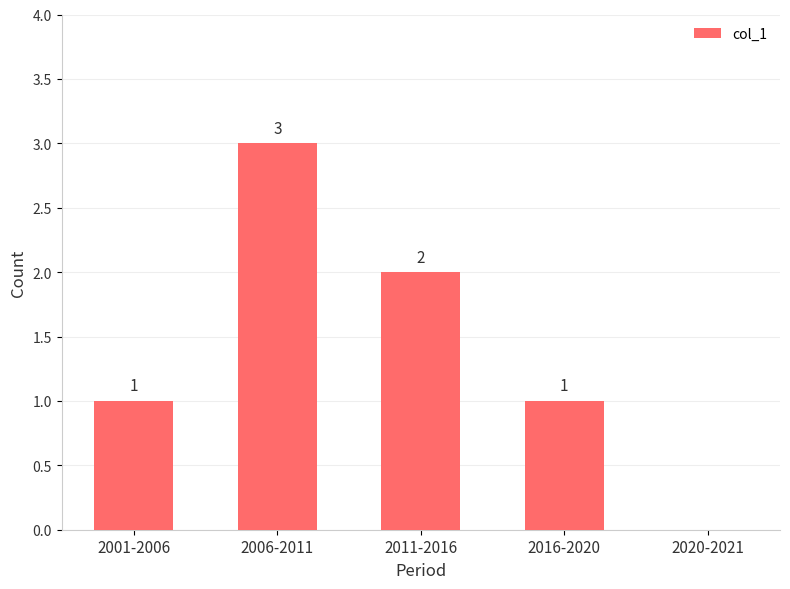

Reading left to right, transcribe all the data shown in this chart.

2001-2006=1	2006-2011=3	2011-2016=2	2016-2020=1	2020-2021=0